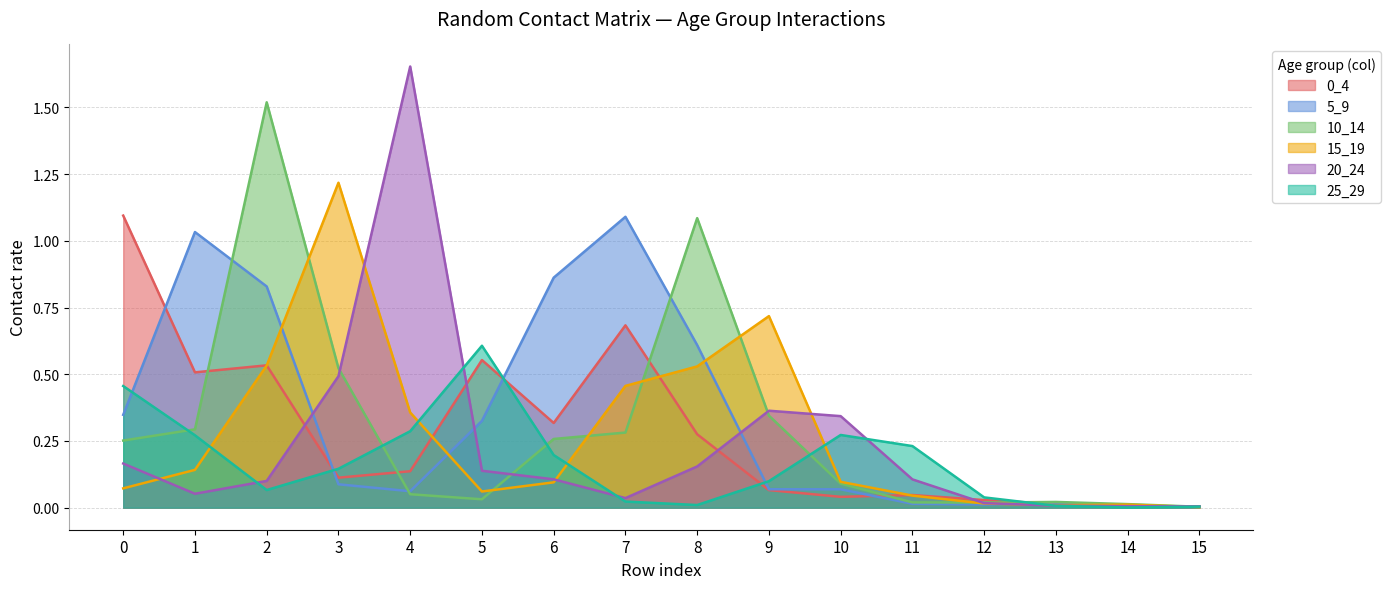

Reading left to right, extract all data points from this chart.

0_4: 0=1.1	1=0.5	2=0.5	3=0.1	4=0.1	5=0.6	6=0.3	7=0.7	8=0.3	9=0.1	10=0.0	11=0.0	12=0.0	13=0.0	14=0.0	15=0.0
5_9: 0=0.3	1=1.0	2=0.8	3=0.1	4=0.1	5=0.3	6=0.9	7=1.1	8=0.6	9=0.1	10=0.1	11=0.0	12=0.0	13=0.0	14=0.0	15=0.0
10_14: 0=0.3	1=0.3	2=1.5	3=0.5	4=0.1	5=0.0	6=0.3	7=0.3	8=1.1	9=0.3	10=0.1	11=0.0	12=0.0	13=0.0	14=0.0	15=0.0
15_19: 0=0.1	1=0.1	2=0.5	3=1.2	4=0.4	5=0.1	6=0.1	7=0.5	8=0.5	9=0.7	10=0.1	11=0.0	12=0.0	13=0.0	14=0.0	15=0.0
20_24: 0=0.2	1=0.1	2=0.1	3=0.5	4=1.7	5=0.1	6=0.1	7=0.0	8=0.2	9=0.4	10=0.3	11=0.1	12=0.0	13=0.0	14=0.0	15=0.0
25_29: 0=0.5	1=0.3	2=0.1	3=0.1	4=0.3	5=0.6	6=0.2	7=0.0	8=0.0	9=0.1	10=0.3	11=0.2	12=0.0	13=0.0	14=0.0	15=0.0